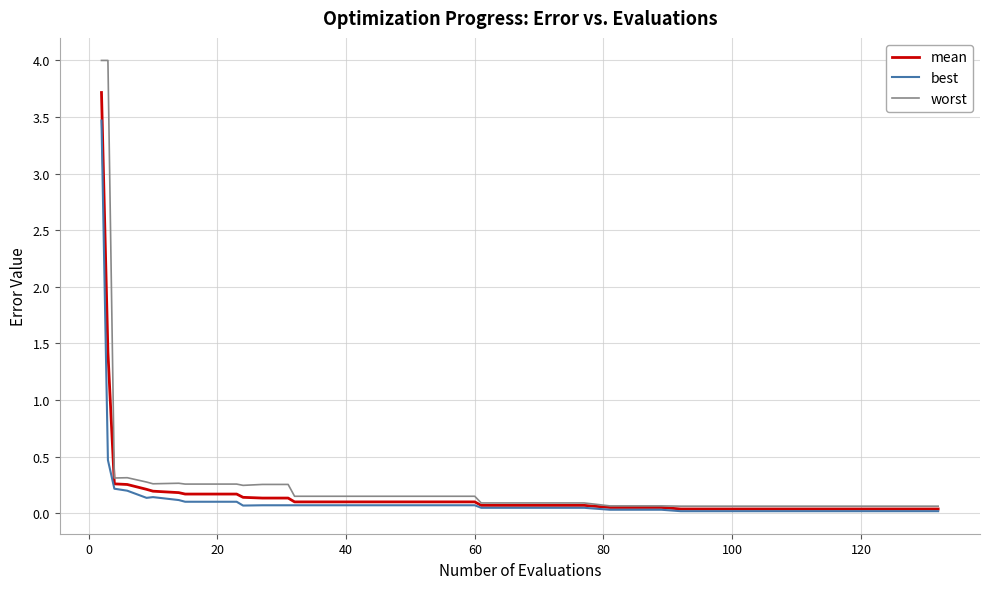

Which series has the largest range (max minus min)?

worst